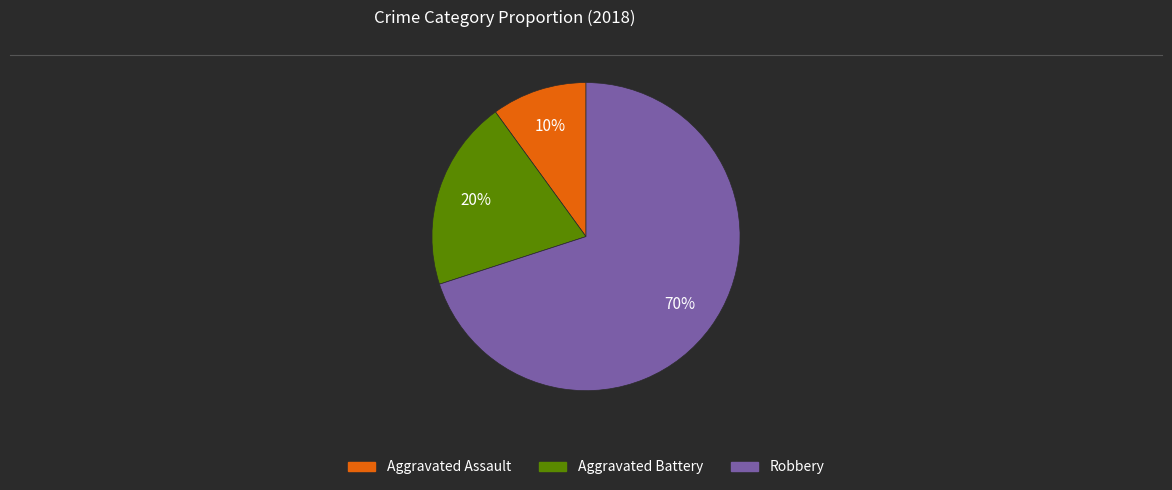

The Aggravated Battery slice represents 20% of the pie. True or false?

True